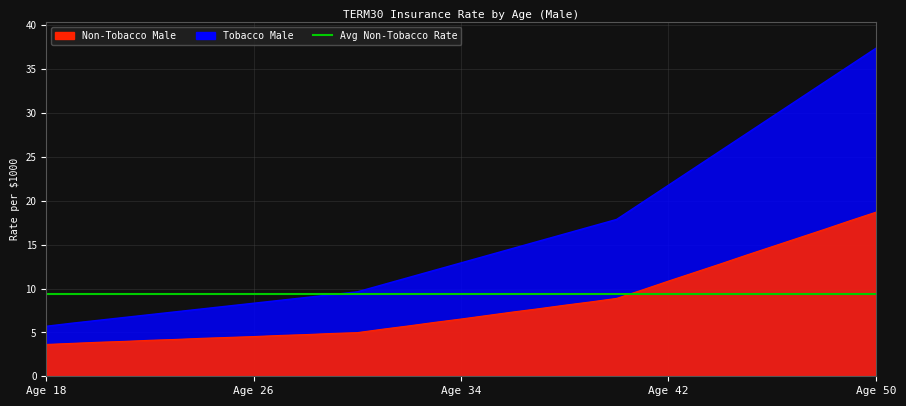

Does the chart display data point markers on the line(s)?

No